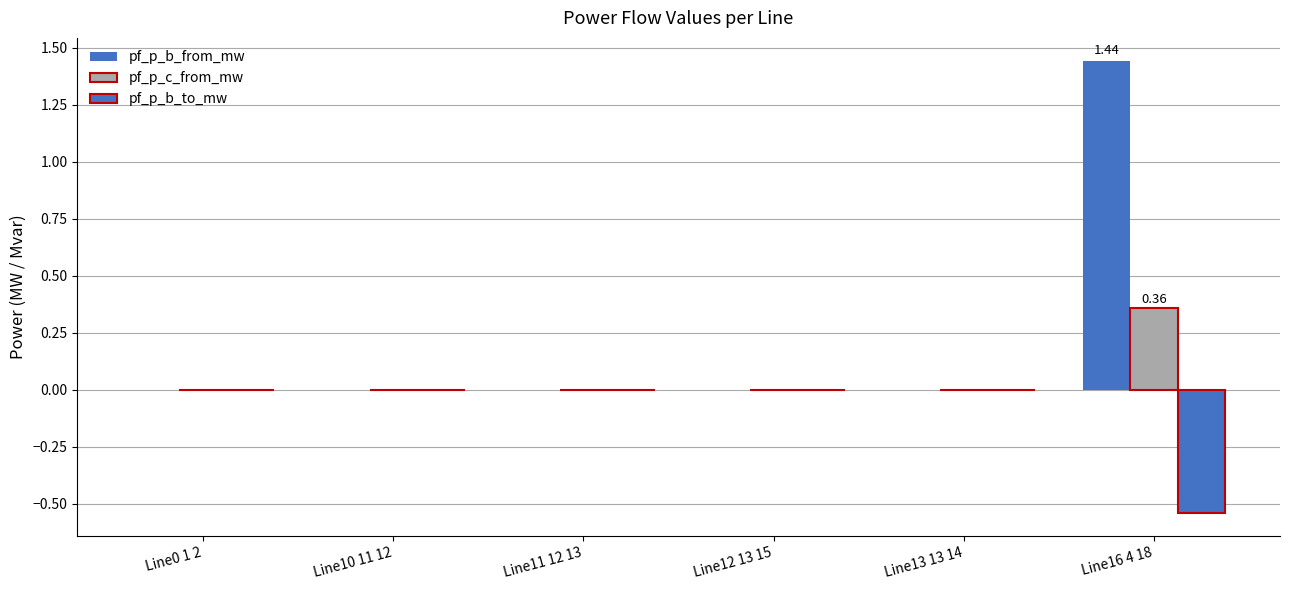

Count the number of data series in this chart.

3